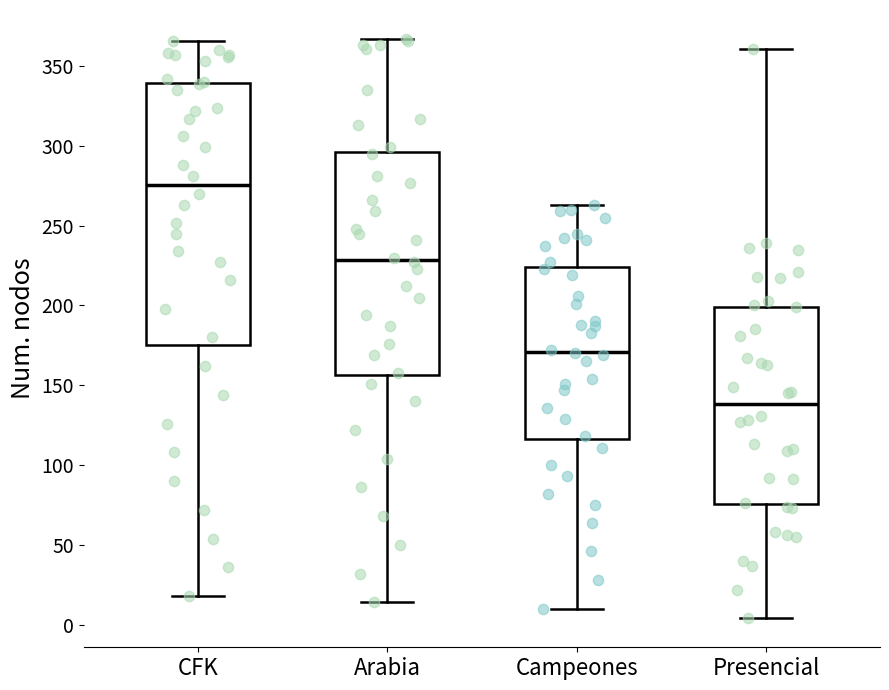

Reading left to right, read every box against the y-axis: the position of its median line, the range the box covers, and the ends of its whiskers. The values are not printed on the chart, so give them approximately, as read against the axis.

CFK: median 275, box 175 to 340, whiskers 20 to 365
Arabia: median 230, box 155 to 295, whiskers 15 to 365
Campeones: median 170, box 115 to 225, whiskers 10 to 265
Presencial: median 140, box 75 to 200, whiskers 5 to 360